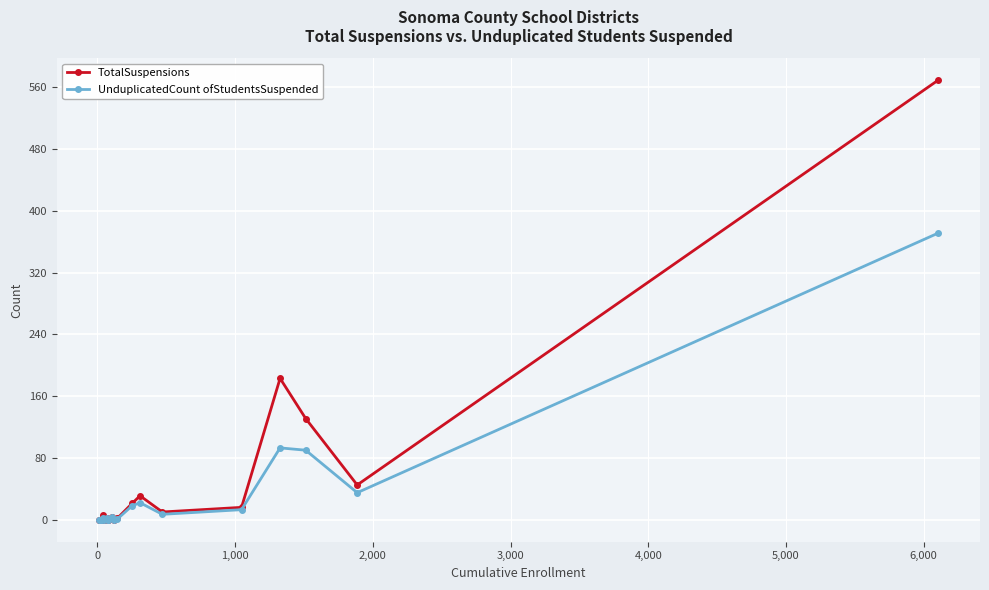

How many positive values does the TotalSuspensions series have?

12